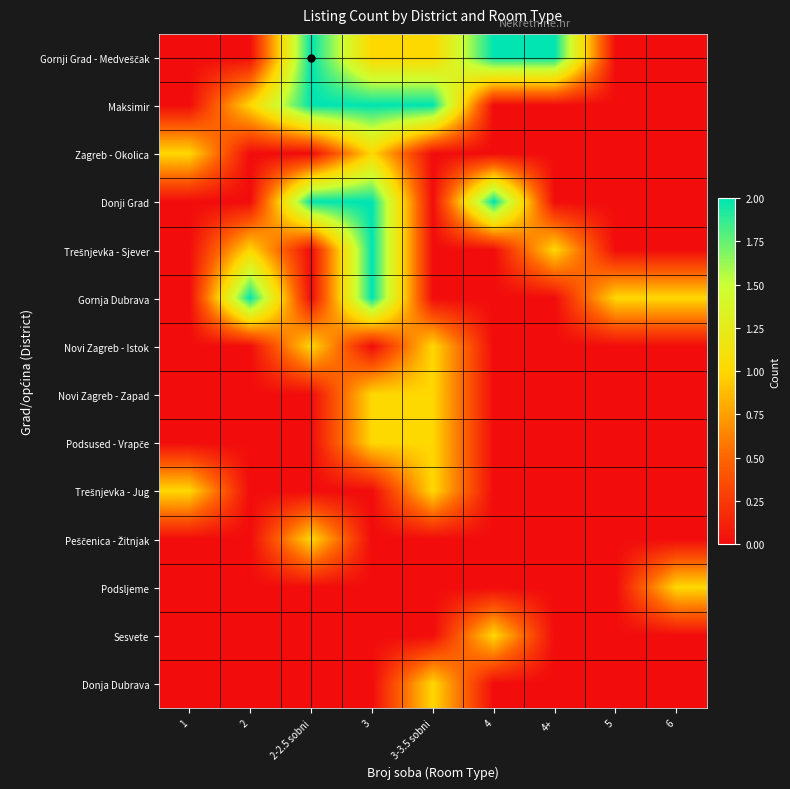

Which has a higher value, 4 or 2?

4